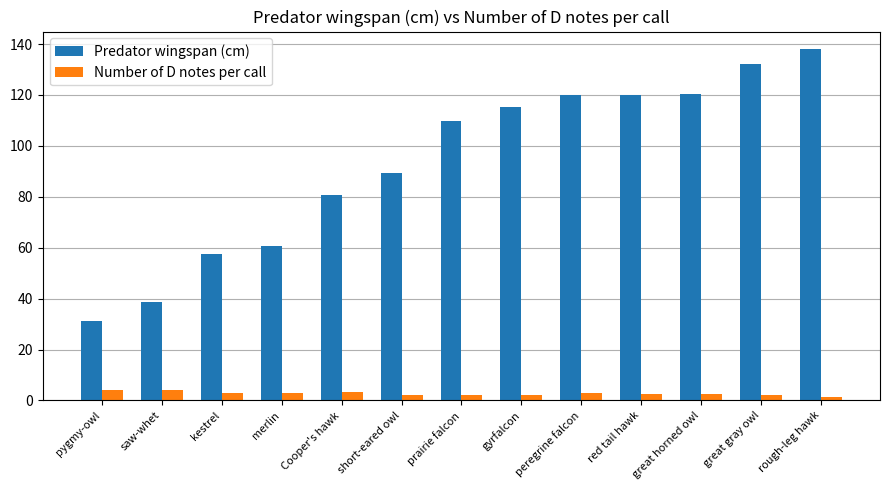

Which label corresponds to the largest value in the chart?

rough-leg hawk